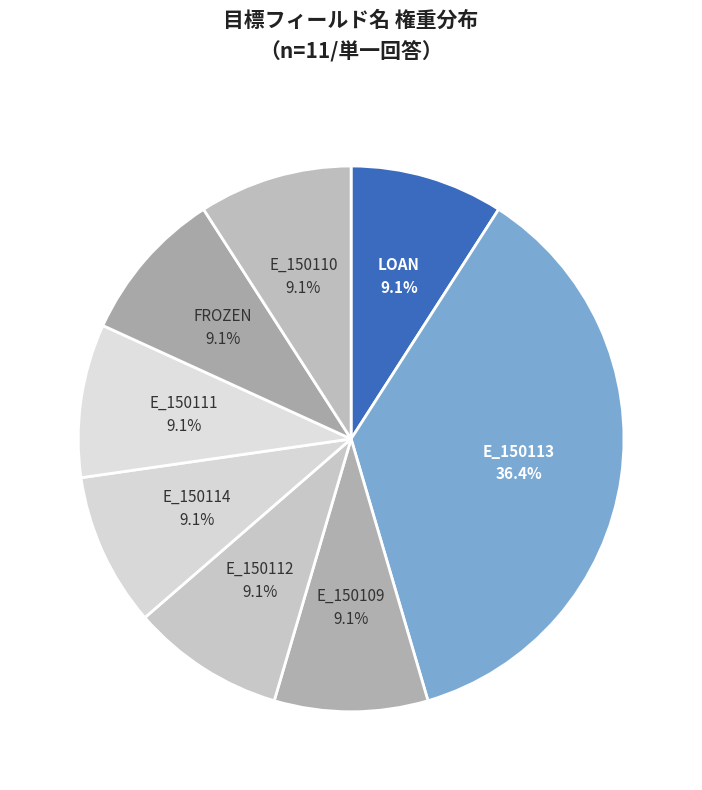

To the nearest percent, what is the combined percentage of E_150109 and E_150113?

45%